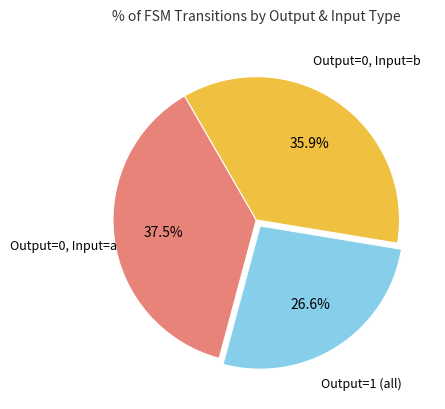

To the nearest percent, what is the difference between the largest and smallest slice percentages?

11%